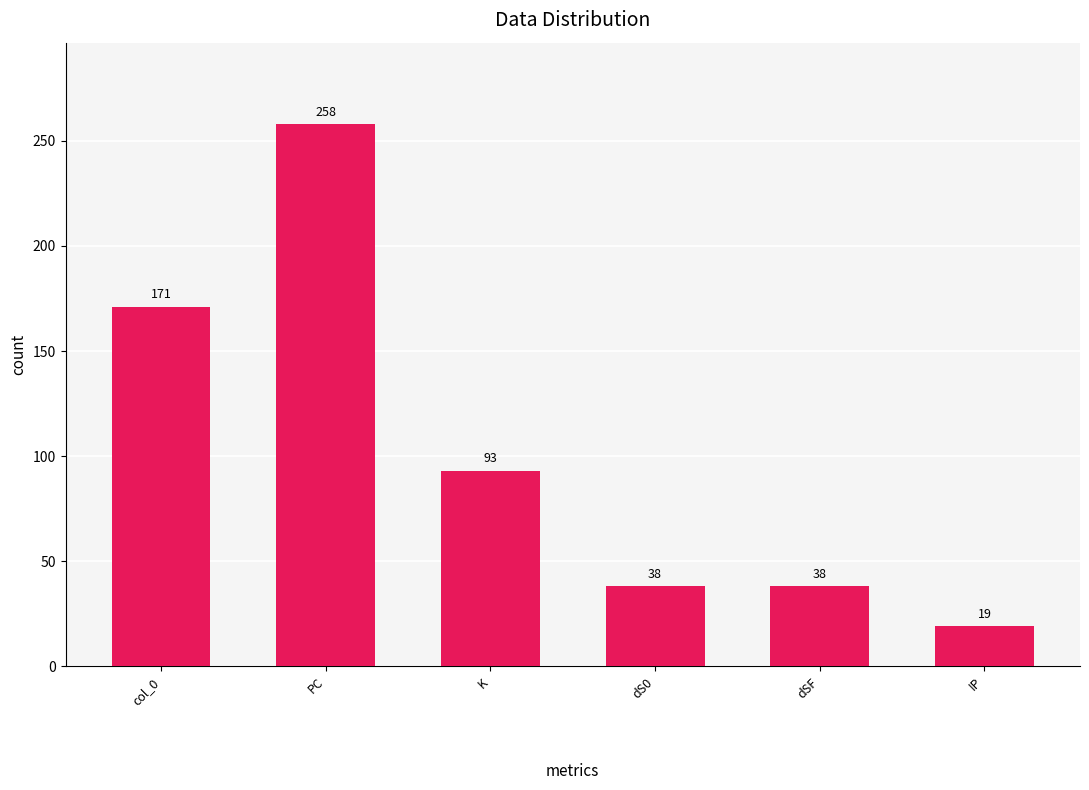

True or false: the data shows 111 at col_0.

False